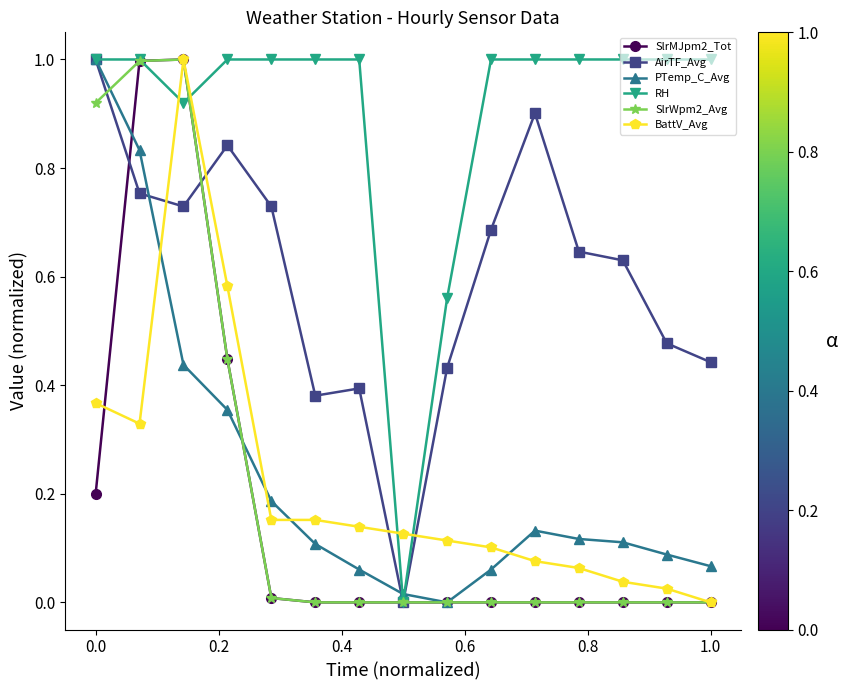

Which series has the largest total across all categories?

RH